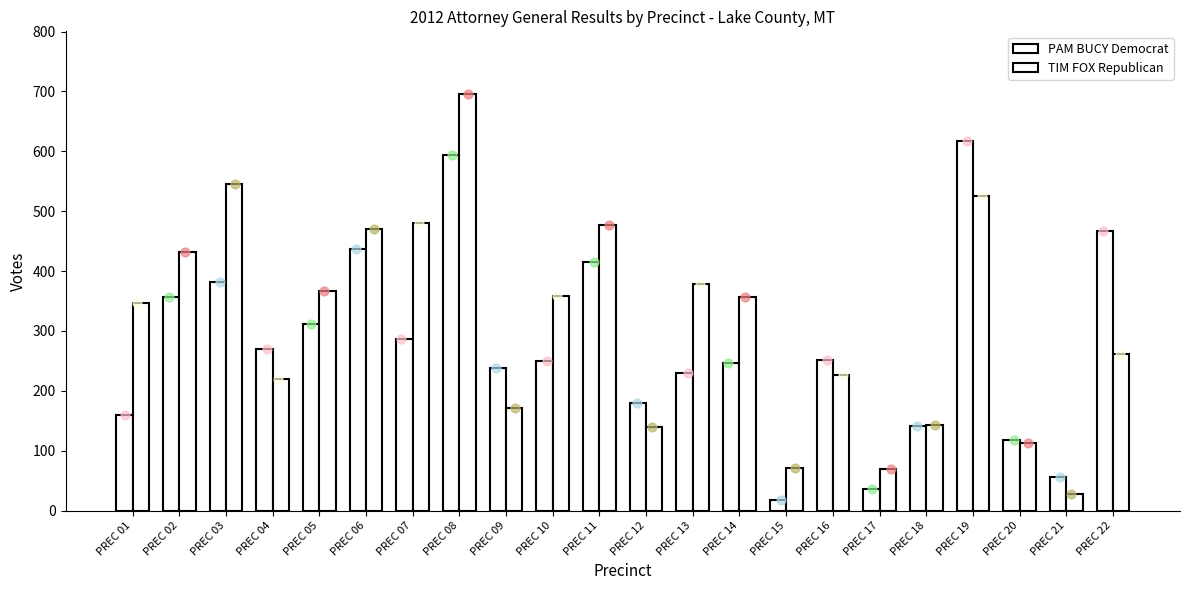

Which series has the largest total across all categories?

TIM FOX Republican